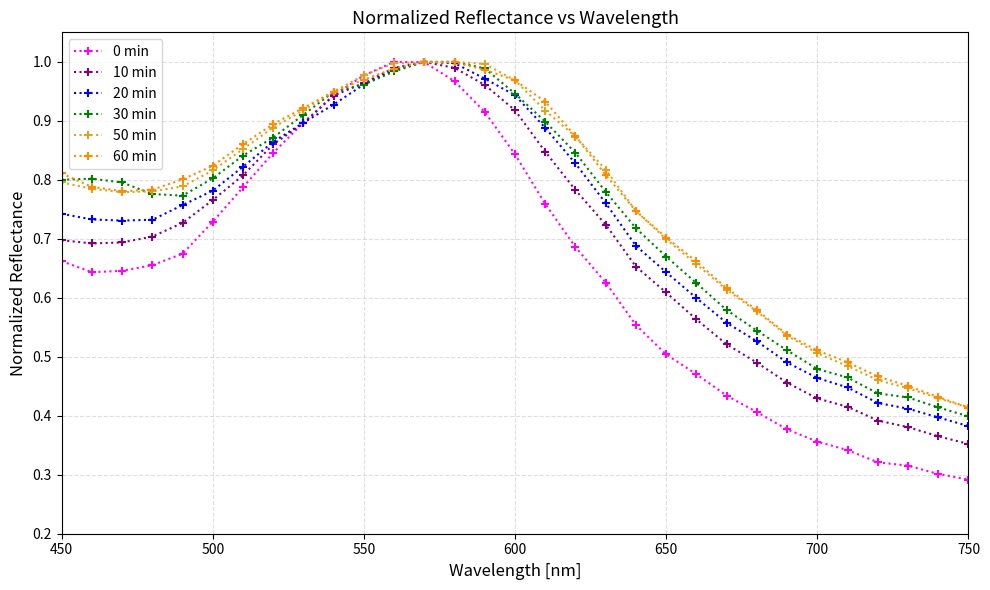

At how many categories does at least one series exceed 0?

31